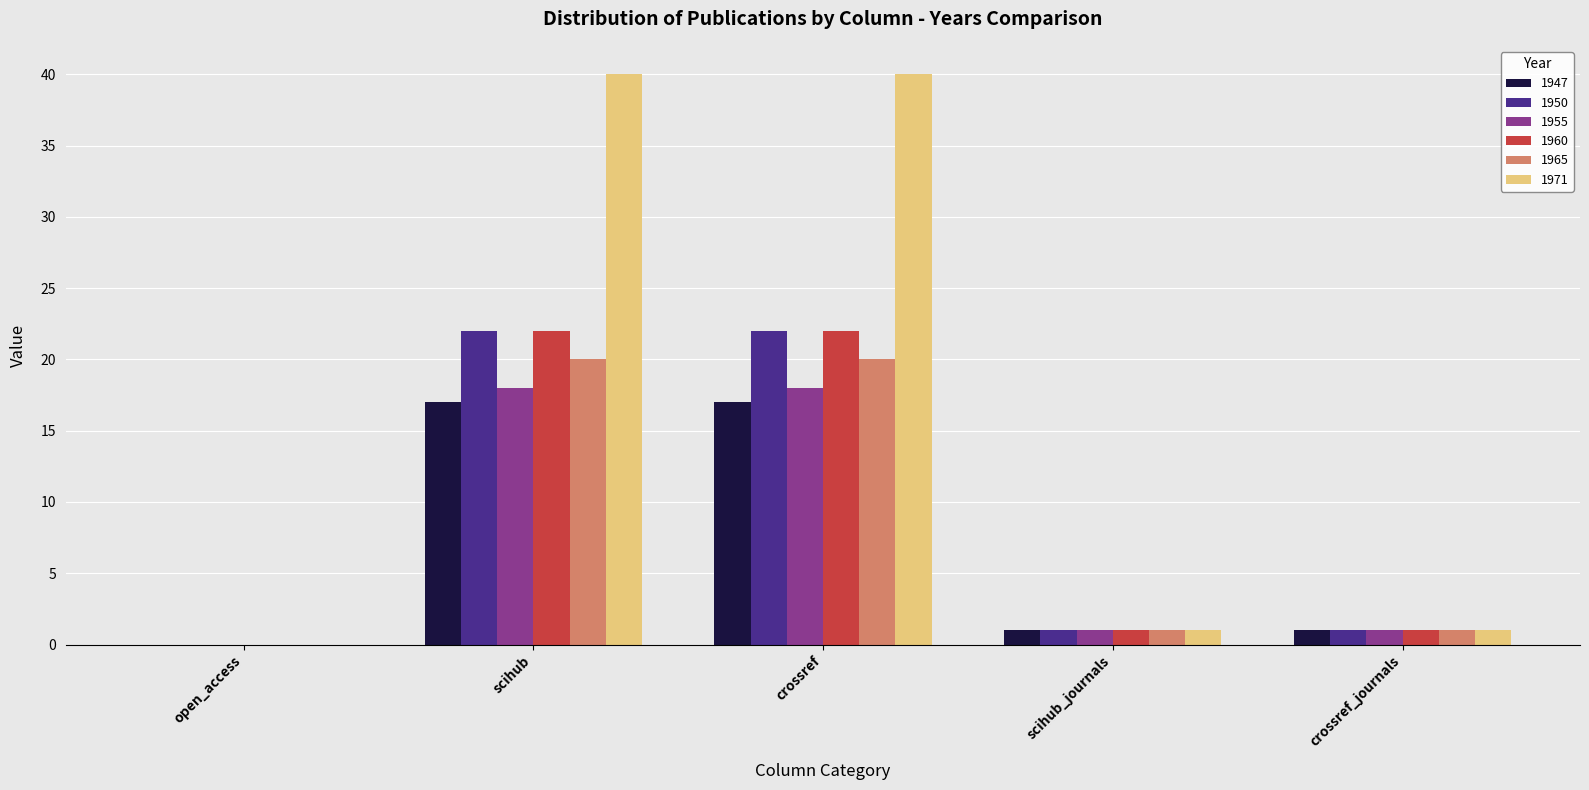

Which series has the largest total across all categories?

1971